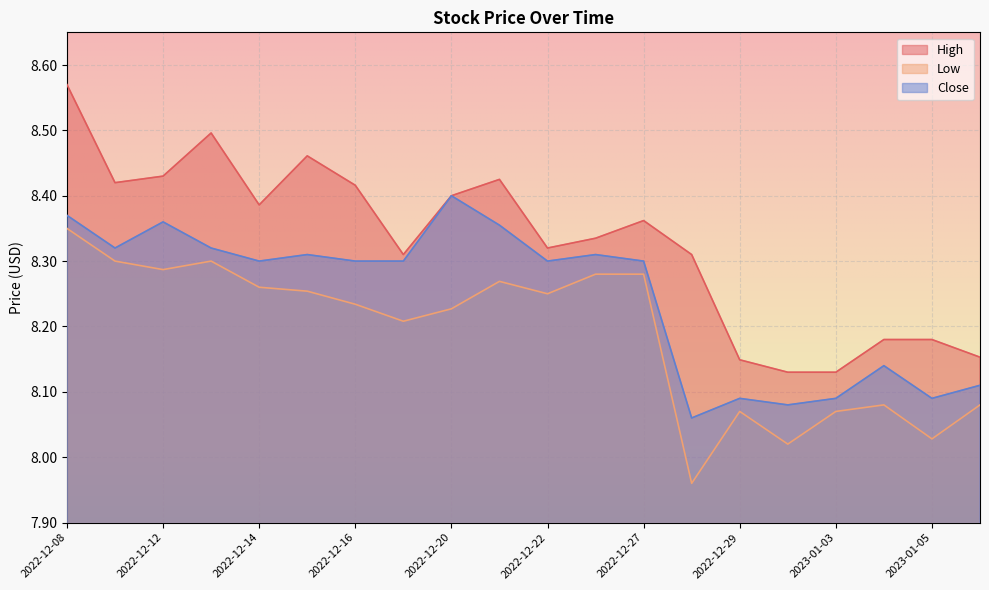

What is the sum of the Close values at 2022-12-20 and 2022-12-23?

16.7